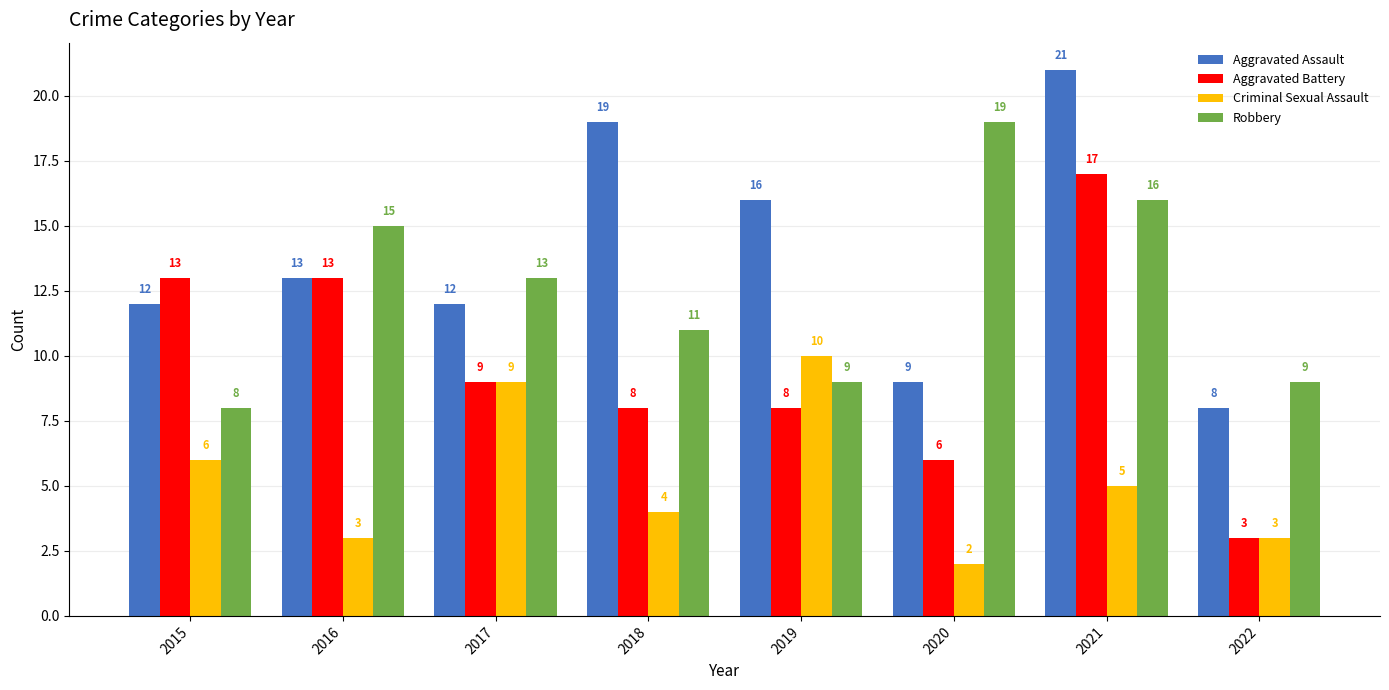

Reading left to right, extract all data points from this chart.

Aggravated Assault: 12	13	12	19	16	9	21	8
Aggravated Battery: 13	13	9	8	8	6	17	3
Criminal Sexual Assault: 6	3	9	4	10	2	5	3
Robbery: 8	15	13	11	9	19	16	9